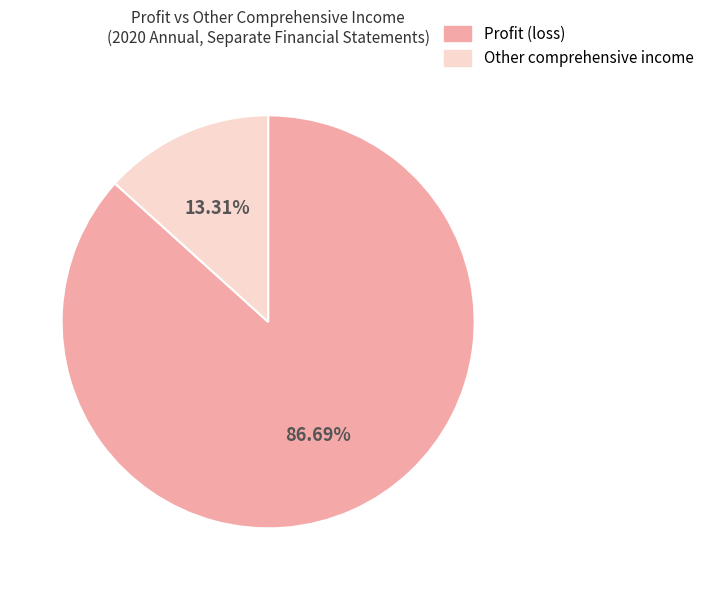

Which category has the biggest portion of the pie?

Profit (loss)